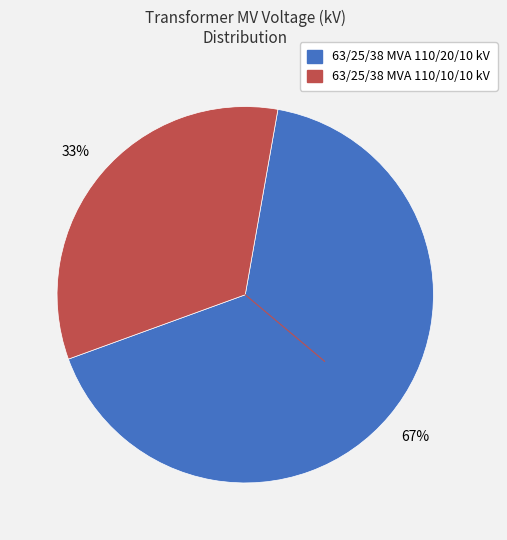

To the nearest percent, what percentage of the pie is 63/25/38 MVA 110/10/10 kV?

33%